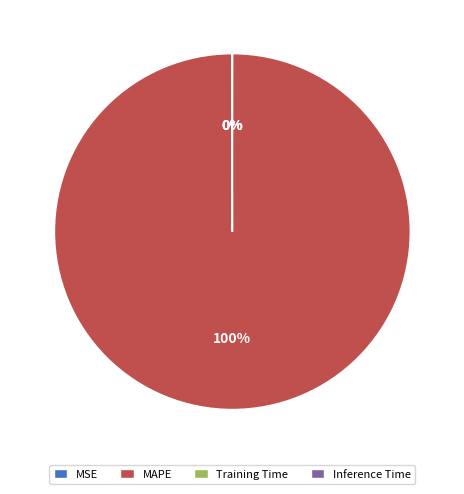

What is the largest slice in the pie chart?

MAPE